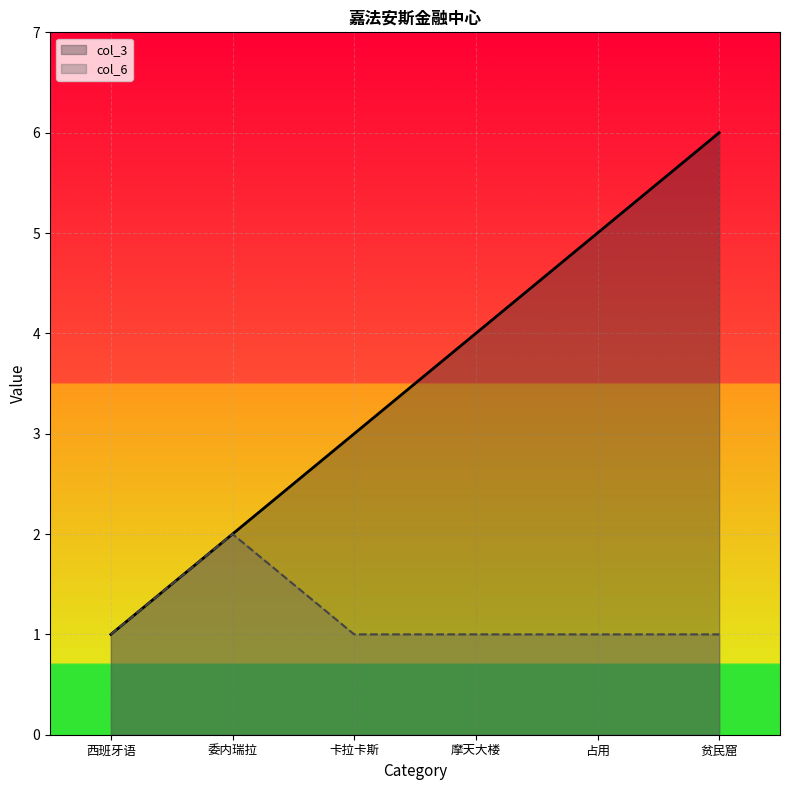

How many values in the col_3 series exceed 4?

2